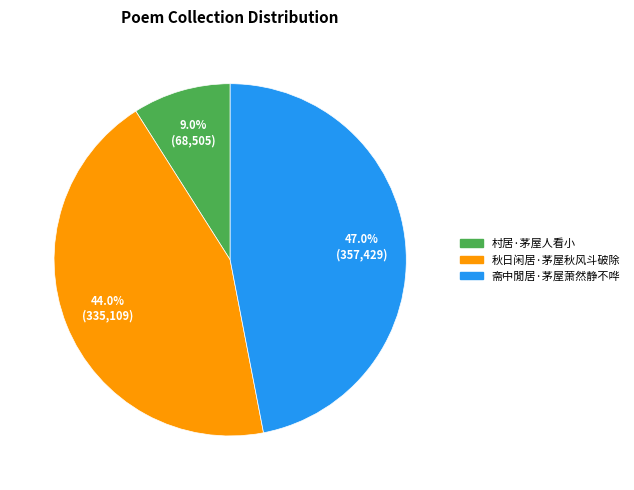

What percentage is NOT represented by 斋中閒居·茅屋萧然静不哗?

53.0%